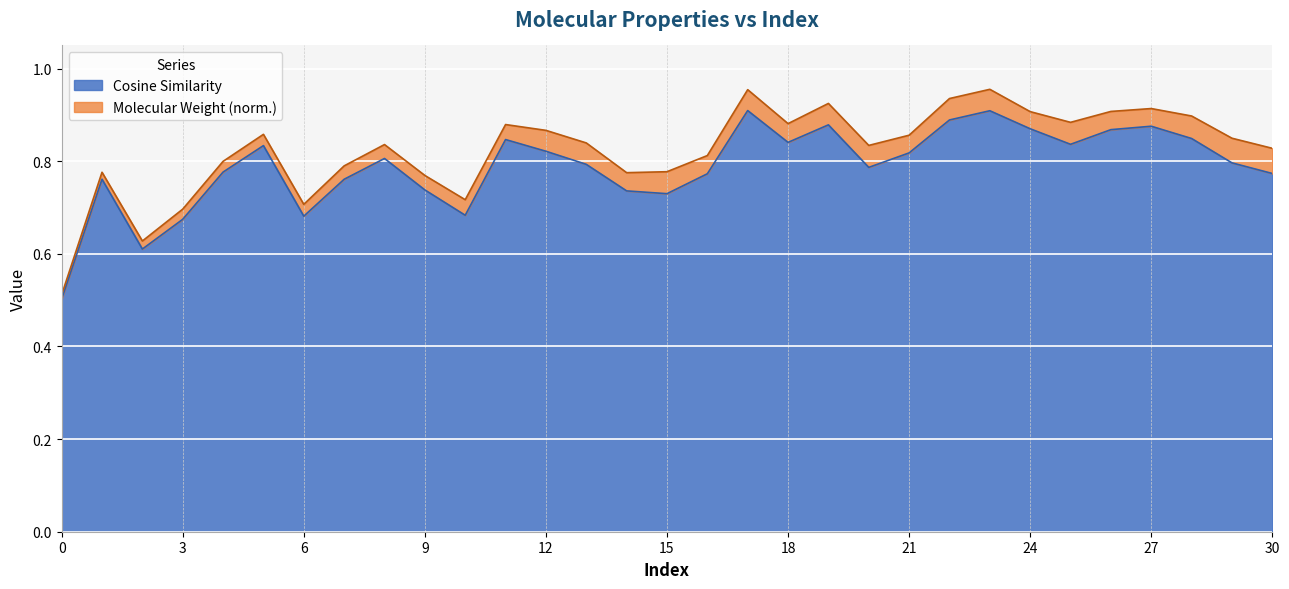

Where is the first local maximum?

1